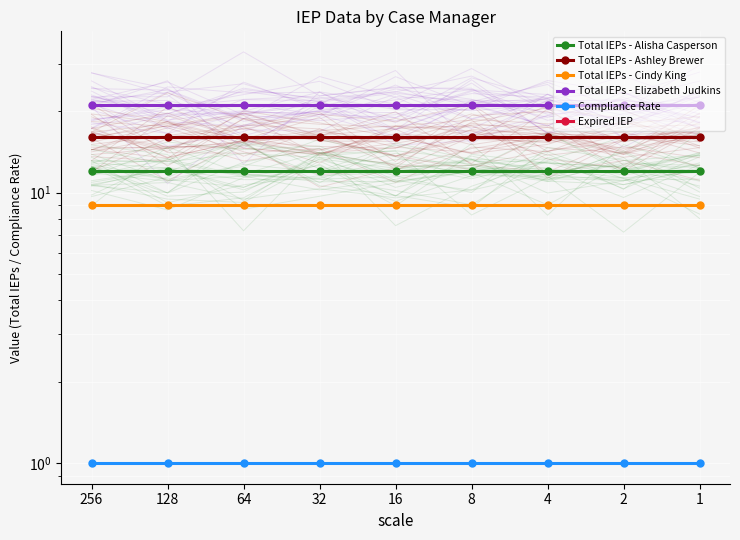

What is the maximum value for Total IEPs - Cindy King?

9